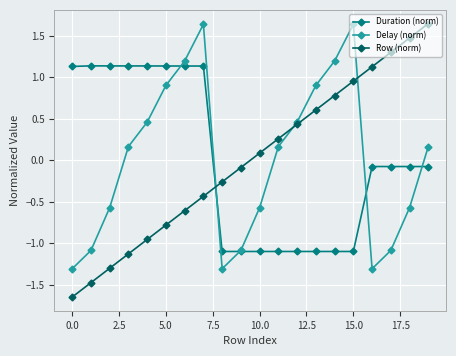

True or false: Delay (norm) has more than 0 points higher than both neighbors.

True